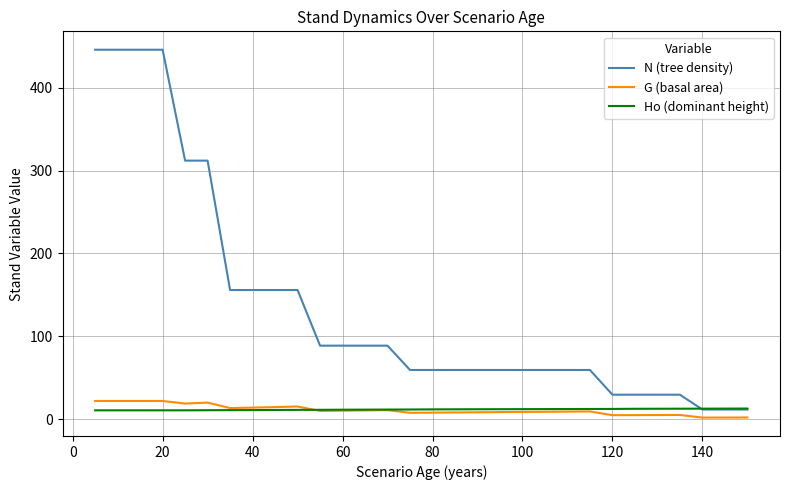

Which series has the largest range (max minus min)?

N (tree density)